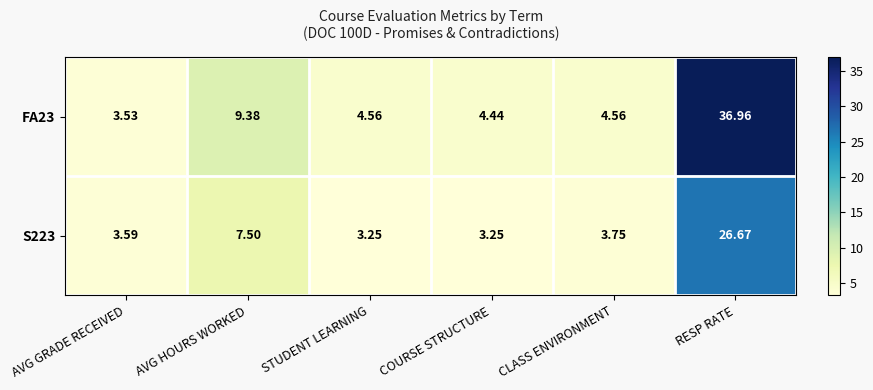

What is the difference between the highest and lowest values at CLASS ENVIRONMENT?

0.8